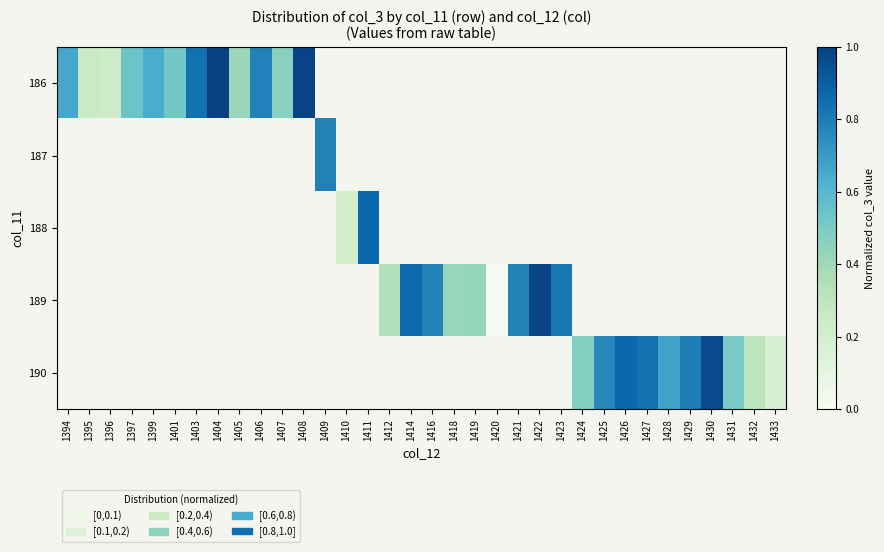

What is the difference between the maximum and minimum values in the 186 series?

0.8